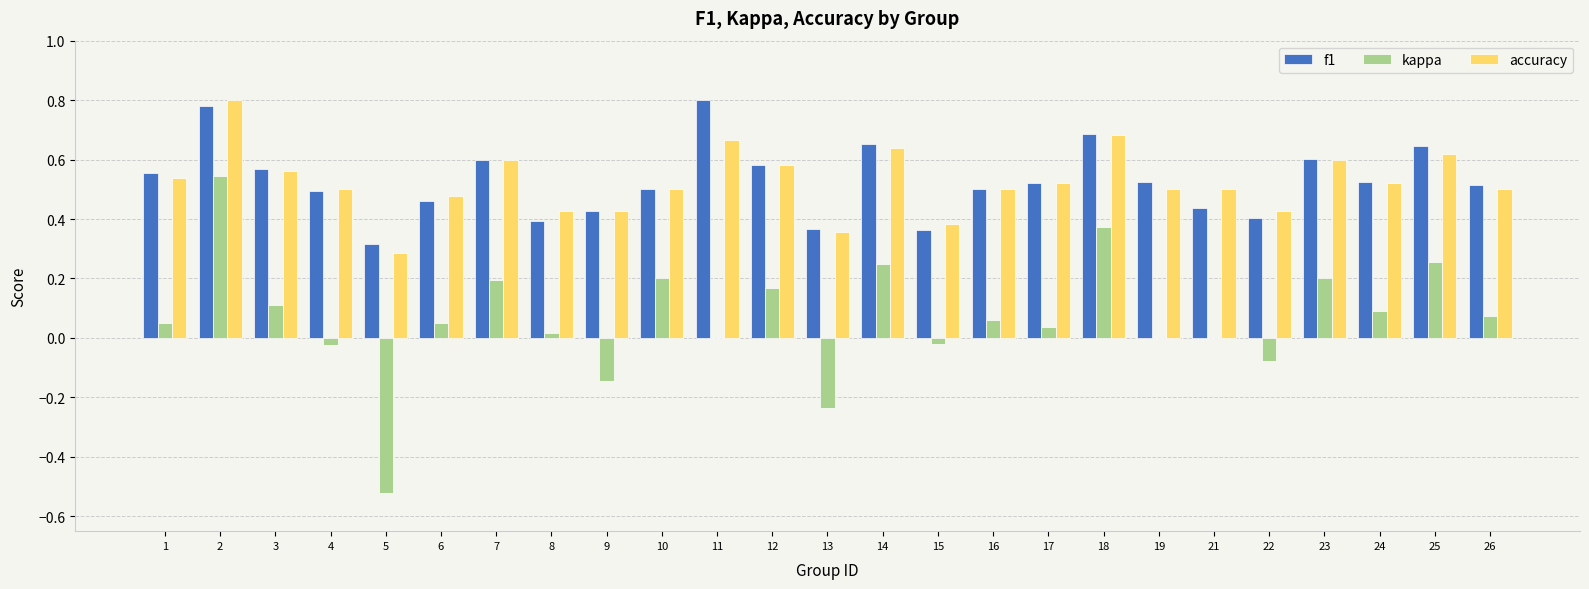

Is the value of f1 at 21 greater than the value of kappa at 17?

Yes